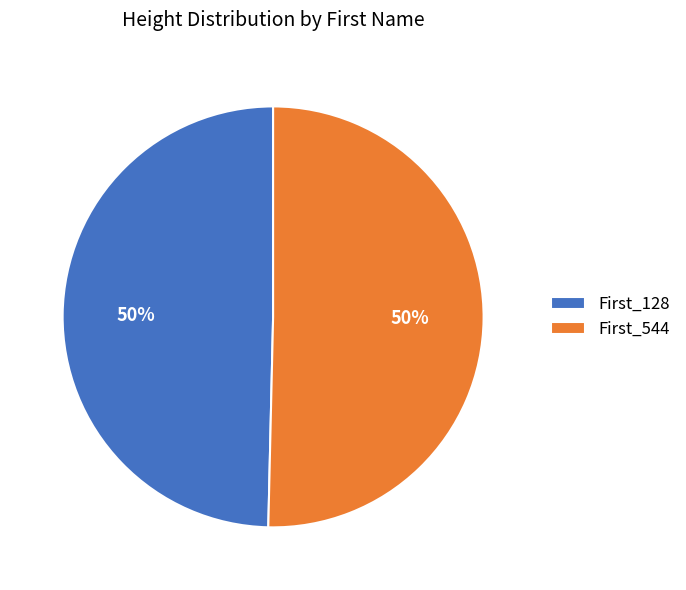

Combined, do First_544 and First_128 account for over 50%?

Yes